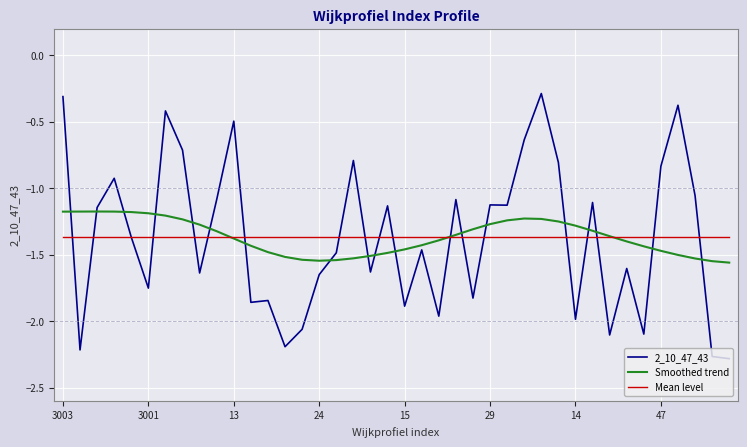

List the series in order of their peak value, highest first.

2_10_47_43, Smoothed trend, Mean level